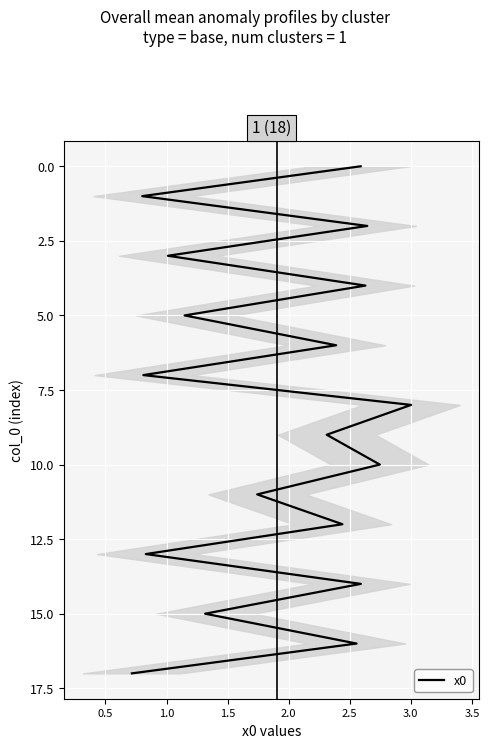

What is the difference between the maximum and minimum values?

17